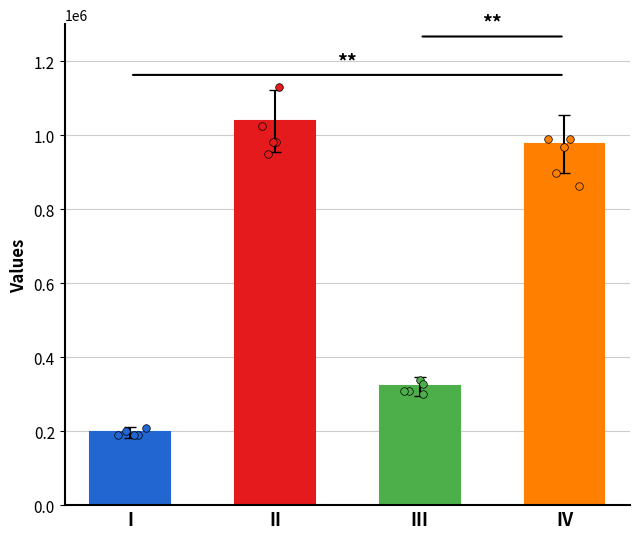

Which has a higher value, II or I?

II